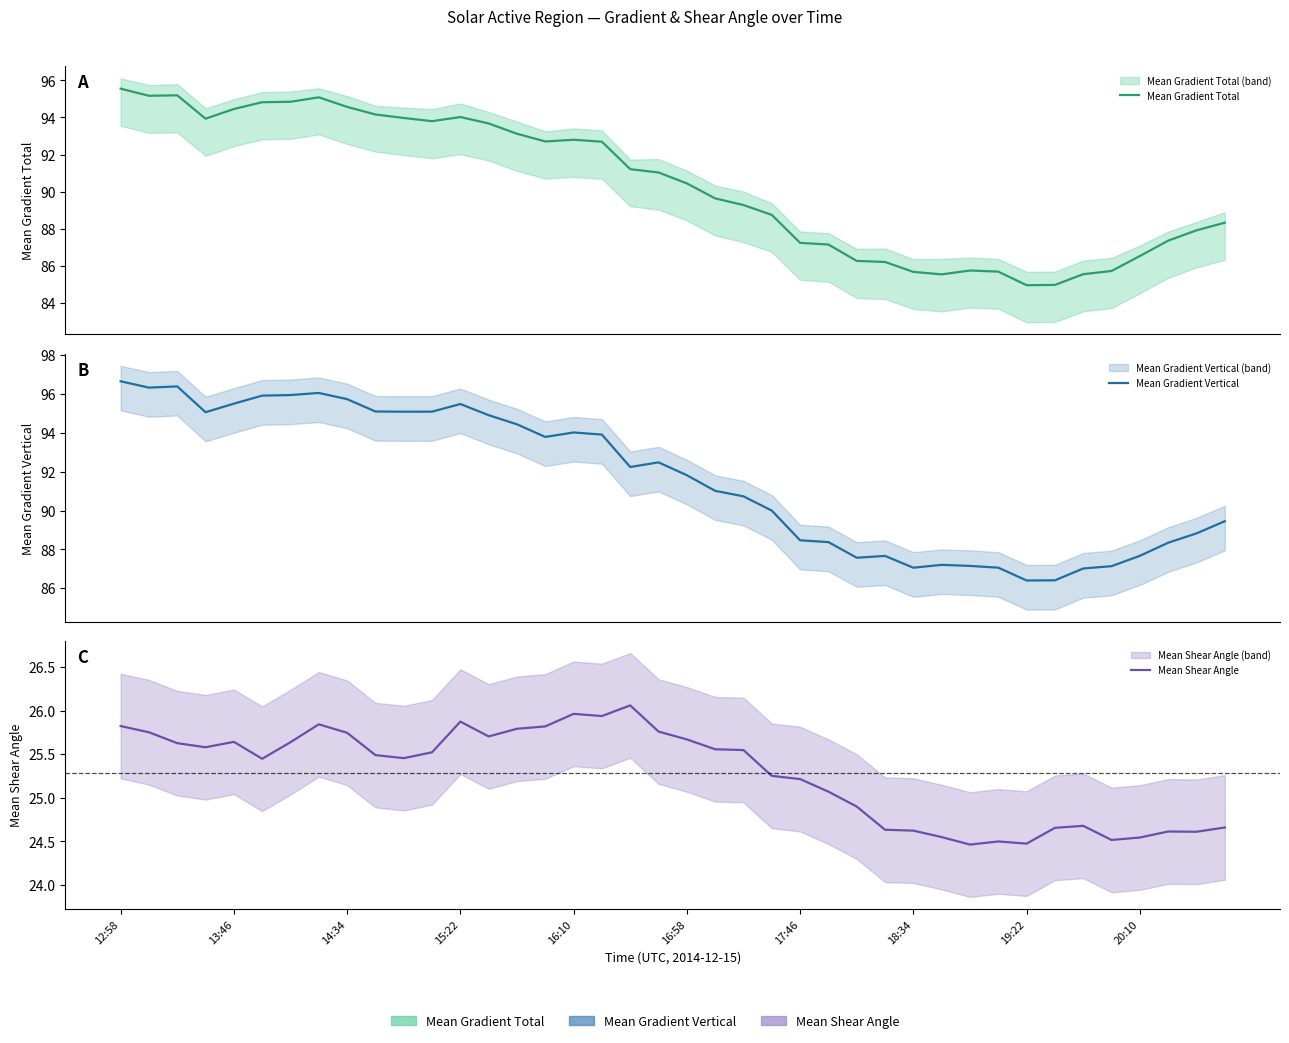

How many interior local peaks does the Mean Gradient Total series have?

5